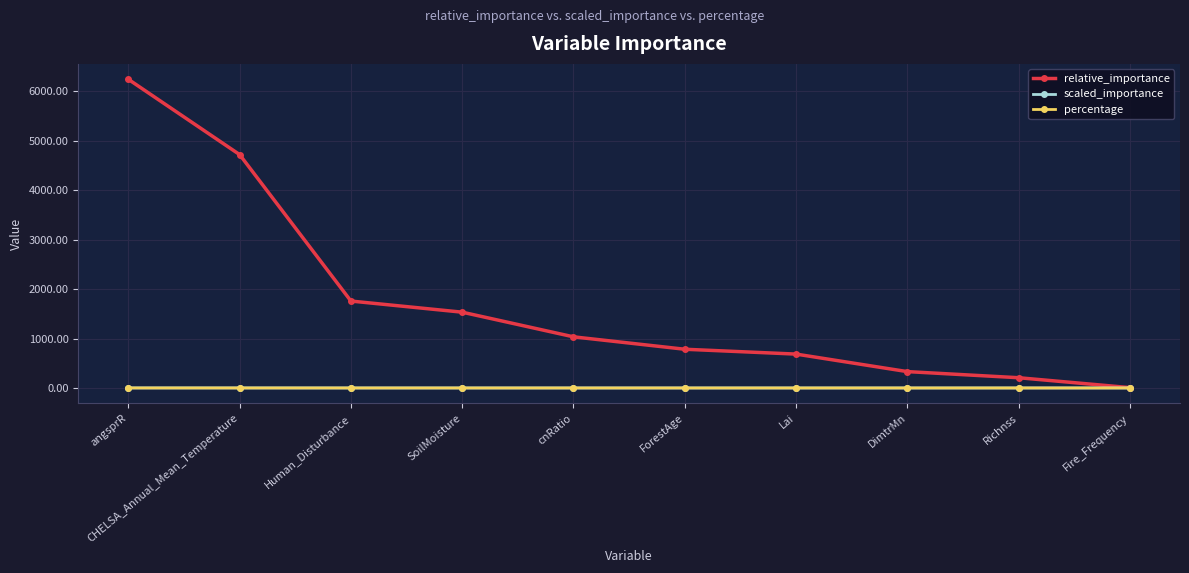

What position from the right is cnRatio?

6